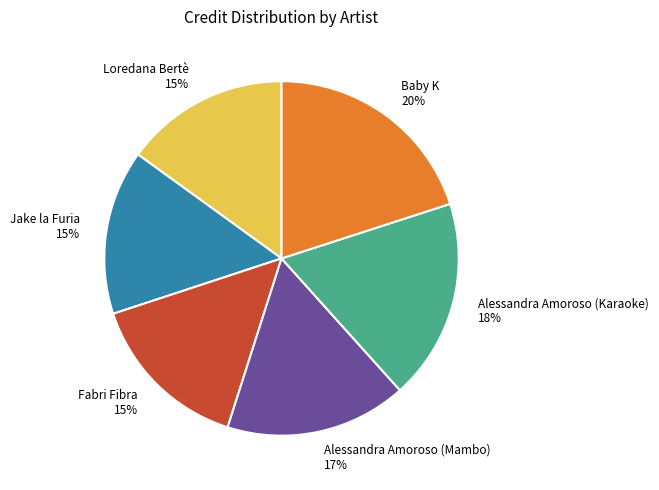

What is the ratio of the value at Fabri Fibra to the value at Loredana Bertè?

1.0